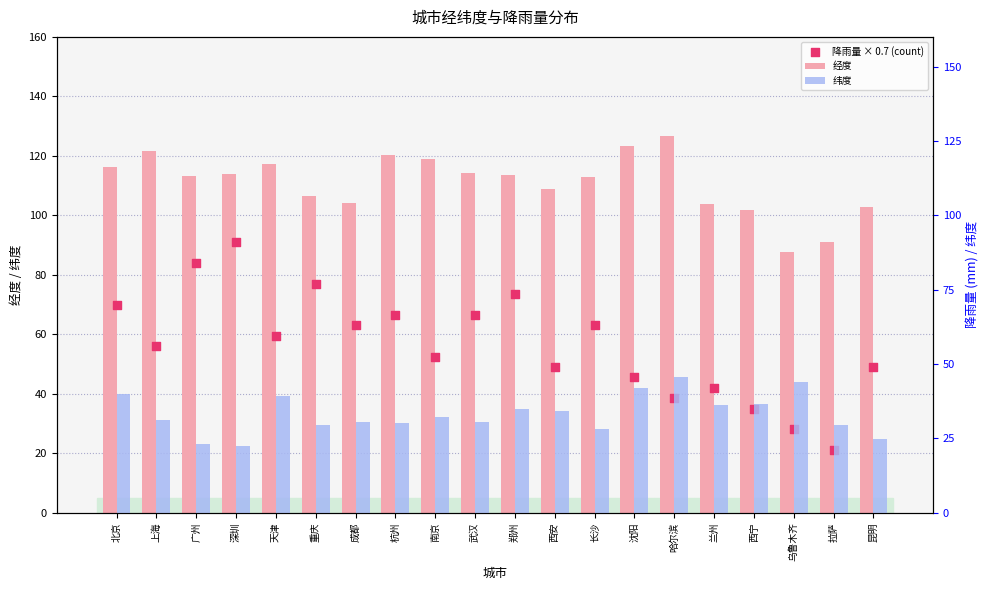

Which series reaches the maximum Y coordinate?

经度